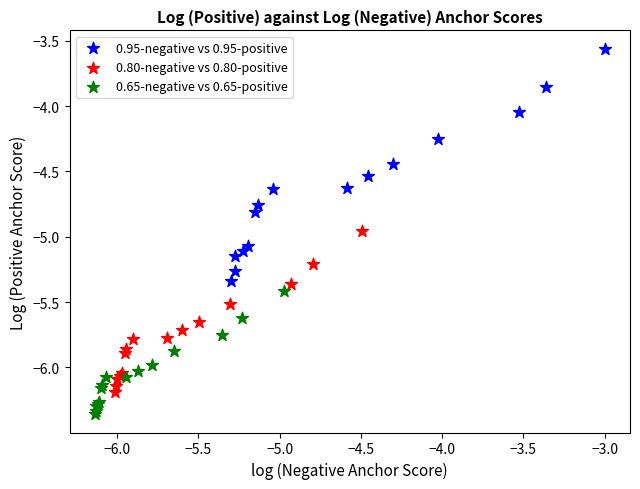

Which series has the widest spread of Y values?

0.95-negative vs 0.95-positive